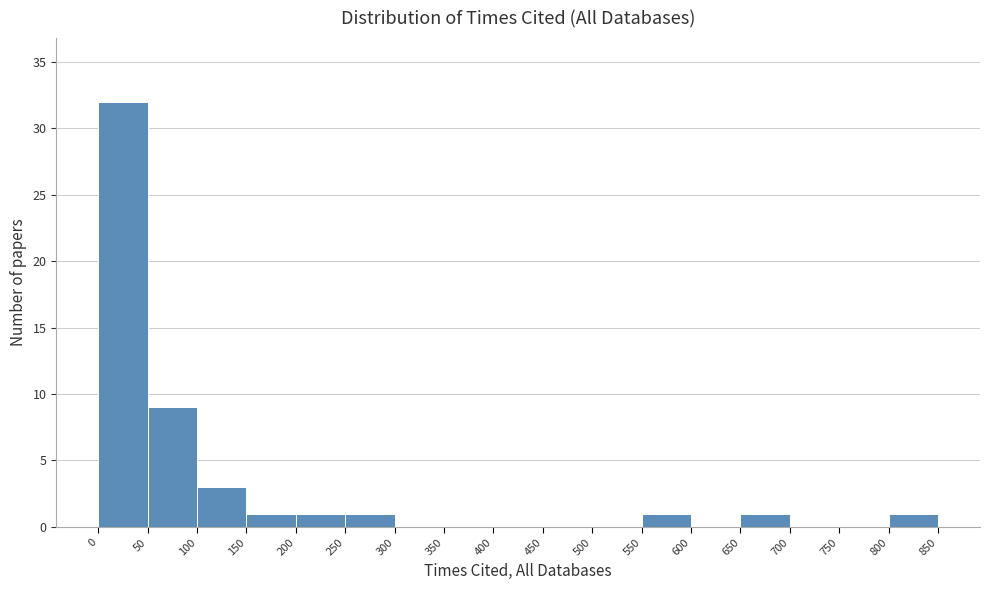

Reading left to right, transcribe this chart: for each bar, give the range it covers on the x-axis and its height. The values are not printed on the chart, so give them approximately, as read against the axis.

0 to 50: 32
50 to 100: 9
100 to 150: 3
150 to 200: 1
200 to 250: 1
250 to 300: 1
300 to 350: 0
350 to 400: 0
400 to 450: 0
450 to 500: 0
500 to 550: 0
550 to 600: 1
600 to 650: 0
650 to 700: 1
700 to 750: 0
750 to 800: 0
800 to 850: 1